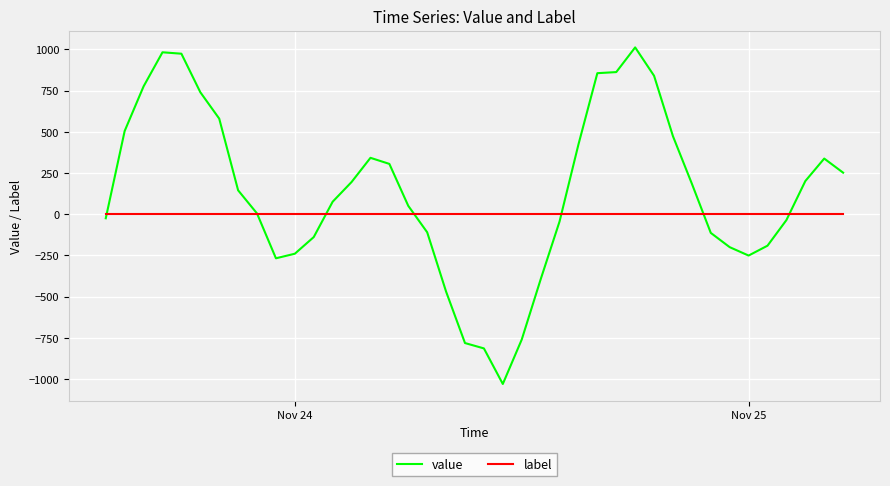

What is the minimum value shown in the chart?

-1028.7